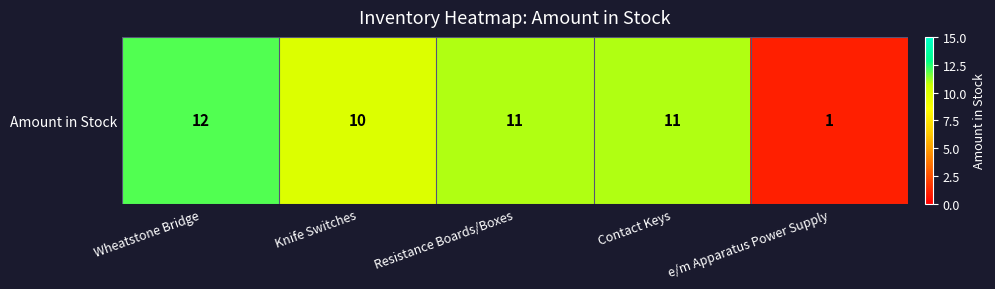

What is the sum of the values at Contact Keys and Wheatstone Bridge?

23